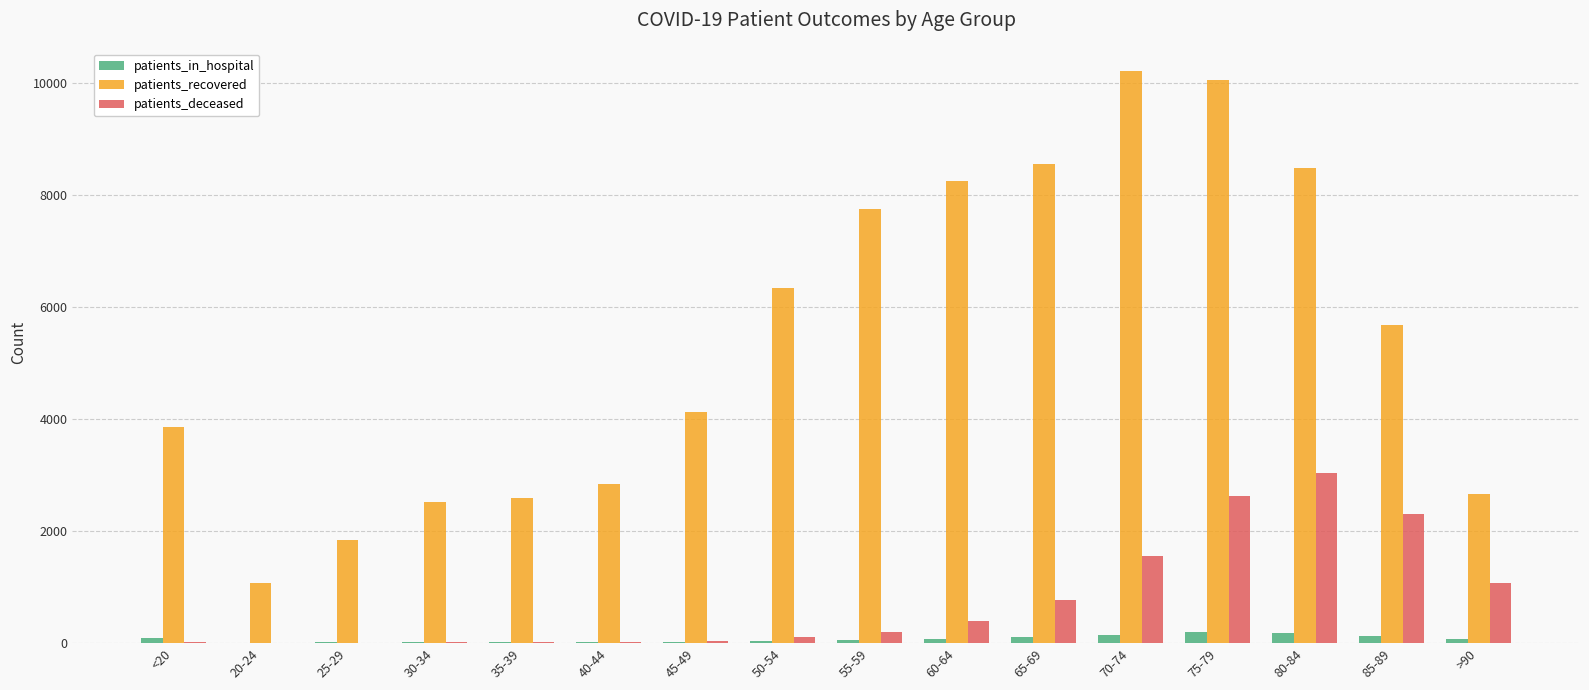

Count the number of categories in the chart.

16